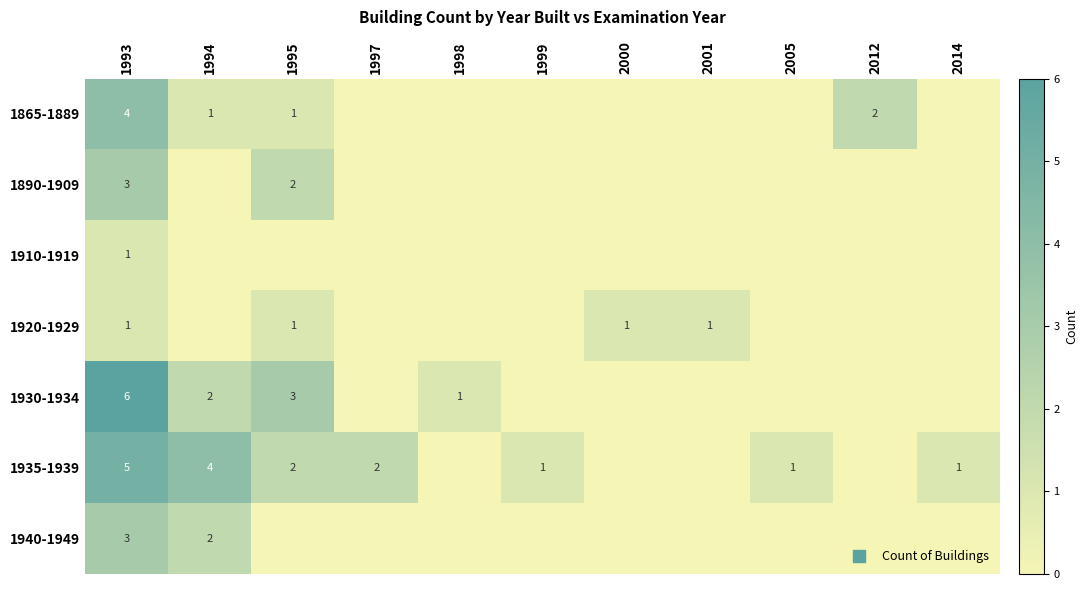

How many distinct data groups are displayed?

7